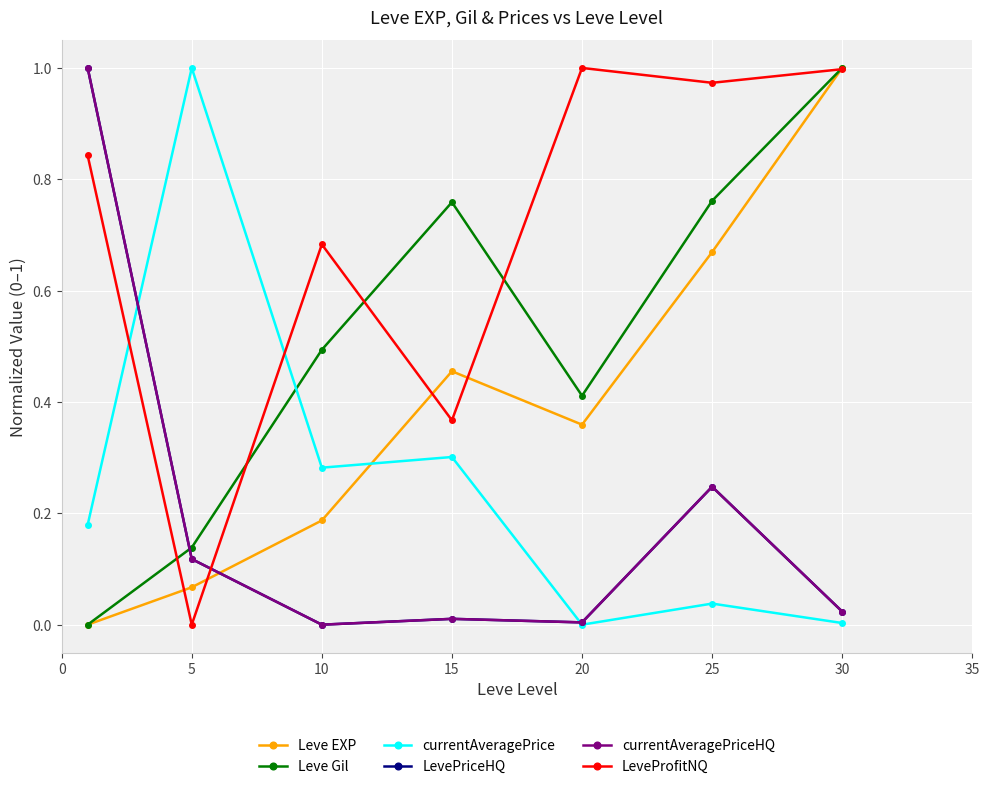

How many times do Leve Gil and currentAveragePriceHQ cross each other?

1